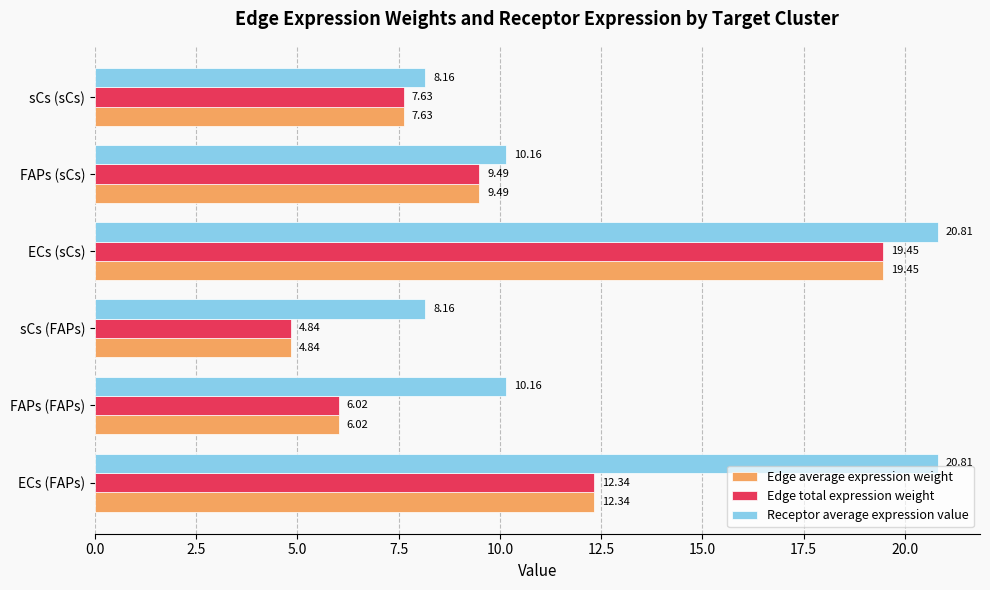

What is the sum of the Receptor average expression value values at FAPs (FAPs) and FAPs (sCs)?

20.3